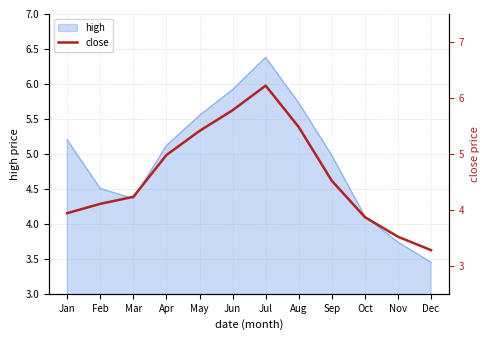

What is the change in value from Apr to Dec?

-1.7